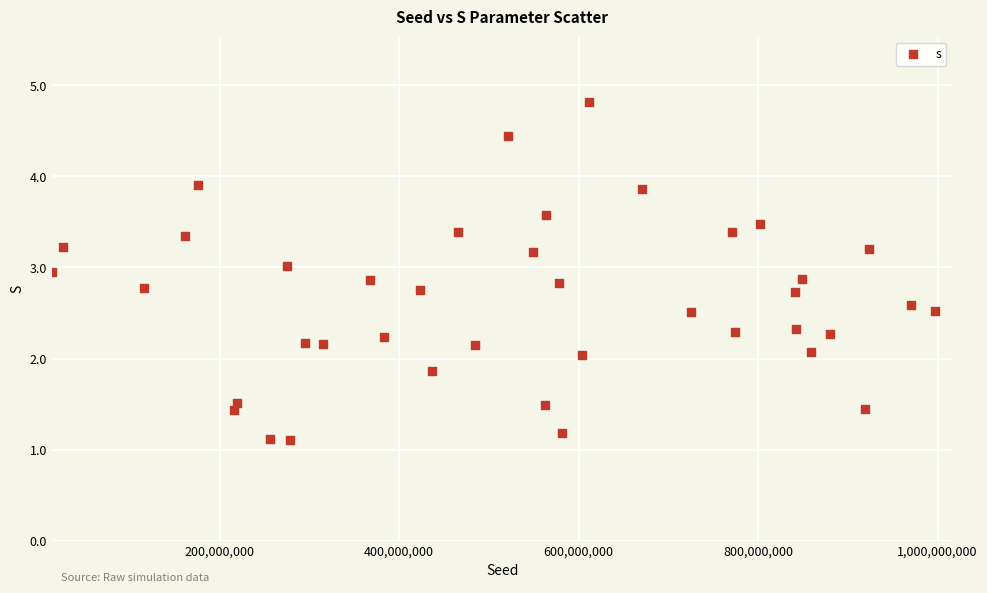

What is the range of X values (max minus min)?

983589649.0